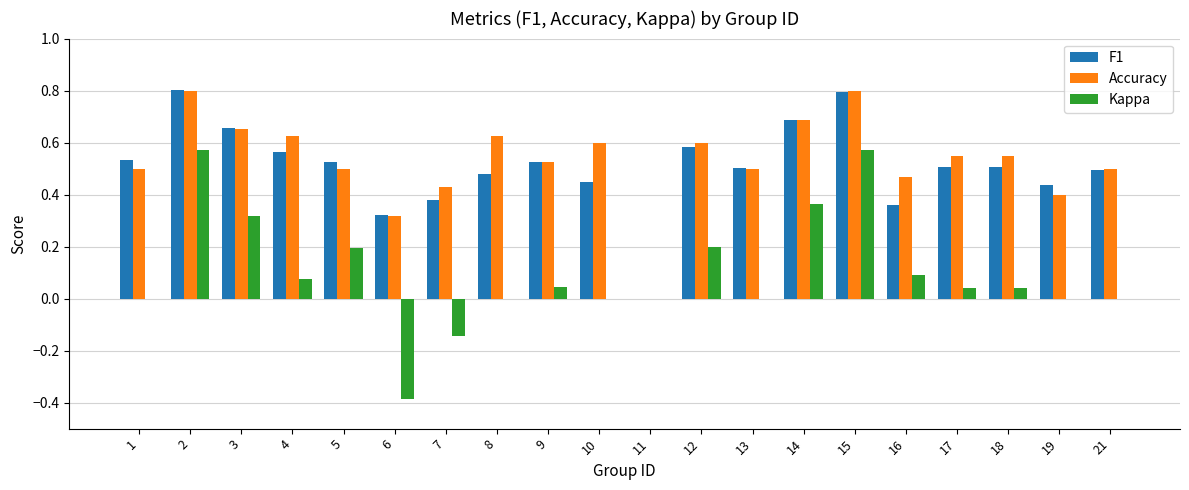

What is the maximum value for F1?

0.8